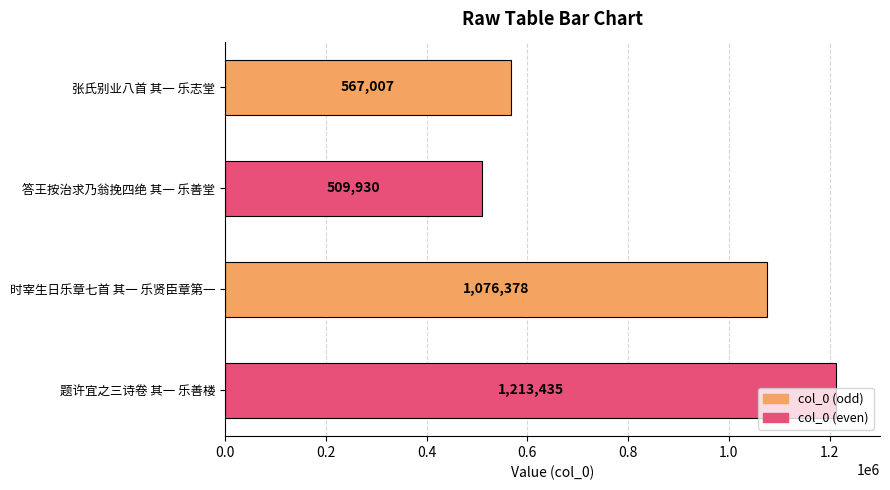

What position from the top is 答王按治求乃翁挽四绝 其一 乐善堂?

2